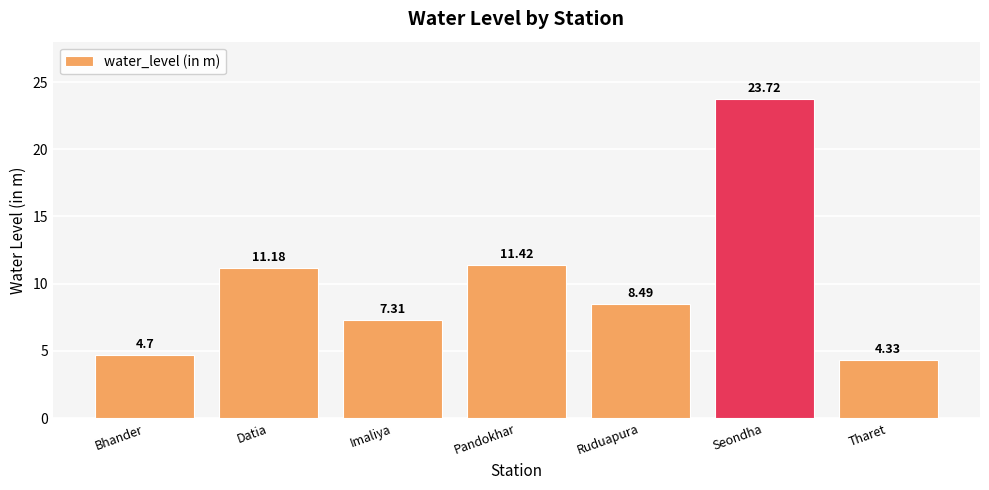

Which has a higher value, Imaliya or Tharet?

Imaliya